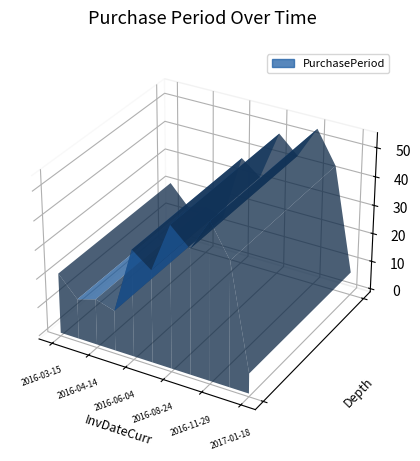

Reading left to right, list all the values displayed in this chart.

2016-03-15=21	2016-03-29=14	2016-04-14=16	2016-04-28=14	2016-06-04=37	2016-07-06=32	2016-08-24=49	2016-10-06=43	2016-11-29=54	2017-01-11=43	2017-01-18=7